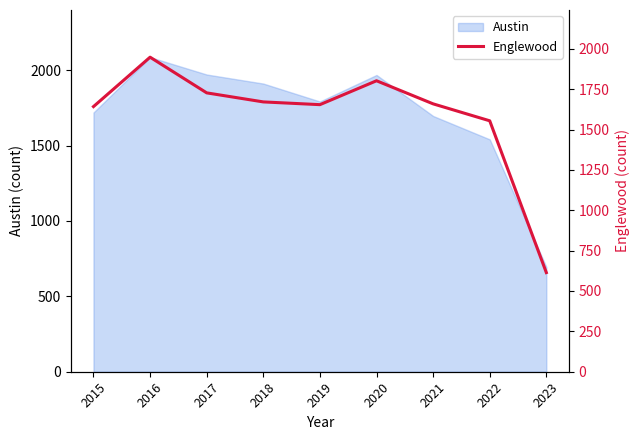

Which label corresponds to the largest value in the chart?

2016